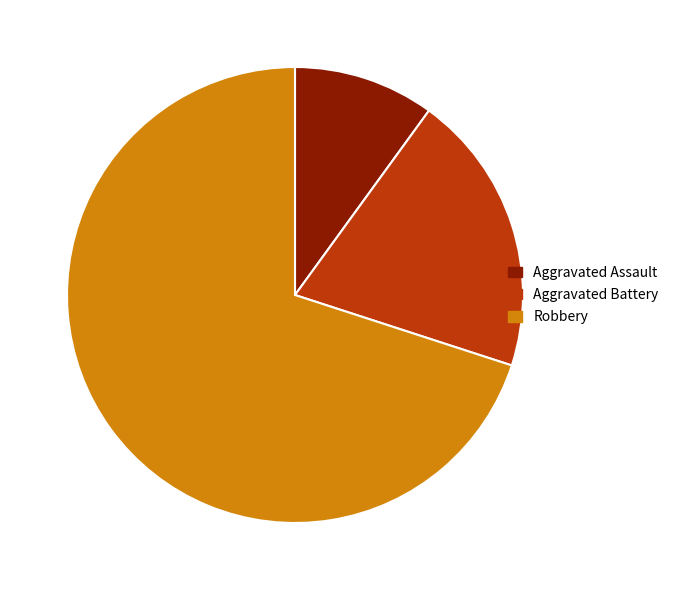

Is it true that Aggravated Assault is 24% of the pie?

False